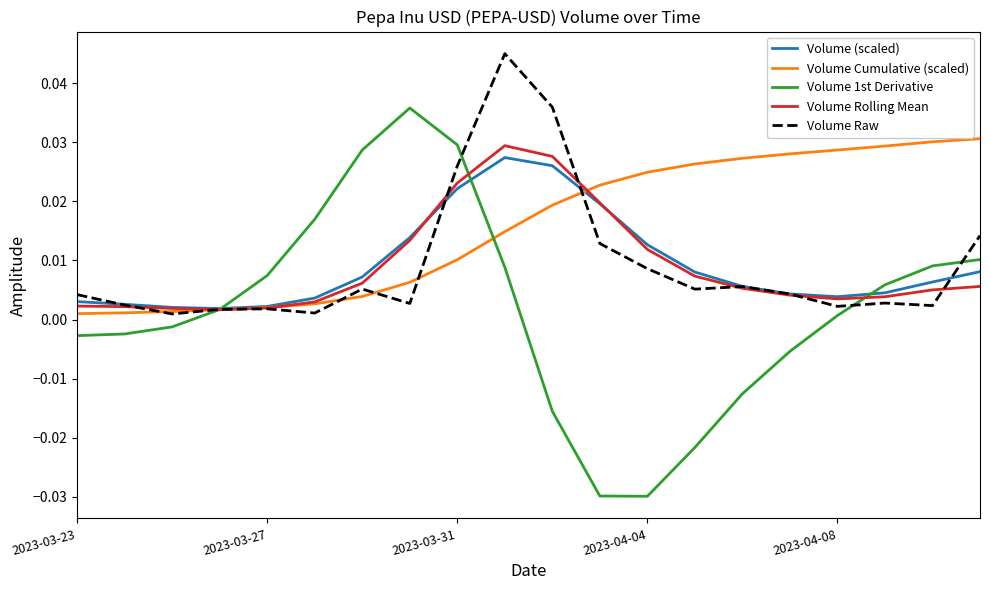

Which series has the largest total across all categories?

Volume Cumulative (scaled)